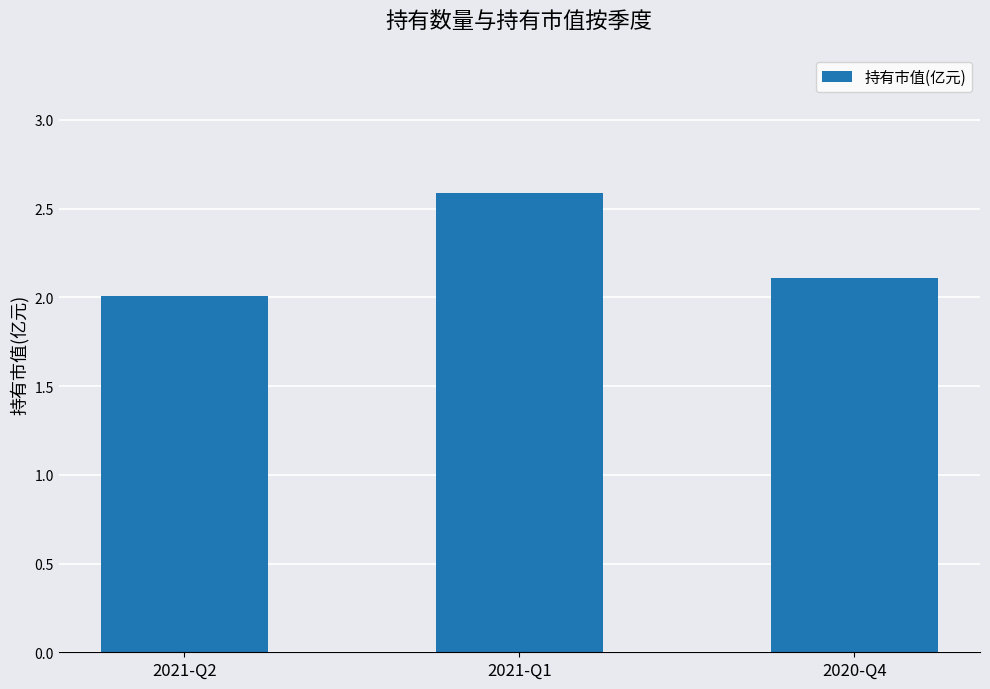

What is the value of the 1st bar from the left?

2.0